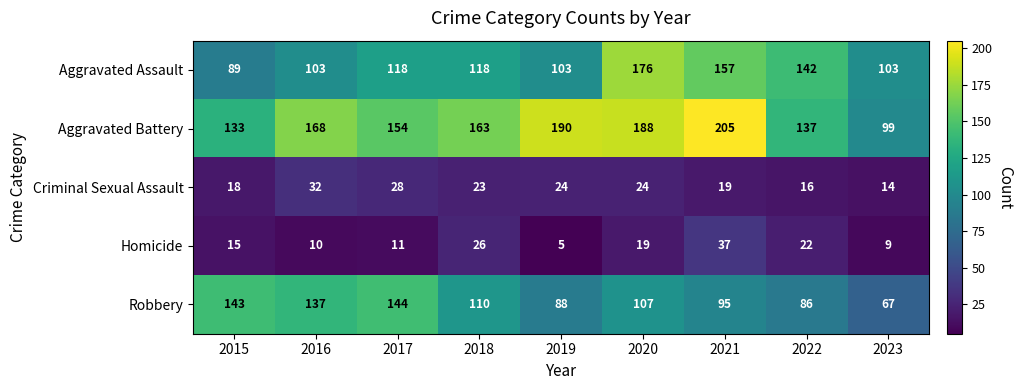

List the series in order of their peak value, lowest first.

Criminal Sexual Assault, Homicide, Robbery, Aggravated Assault, Aggravated Battery